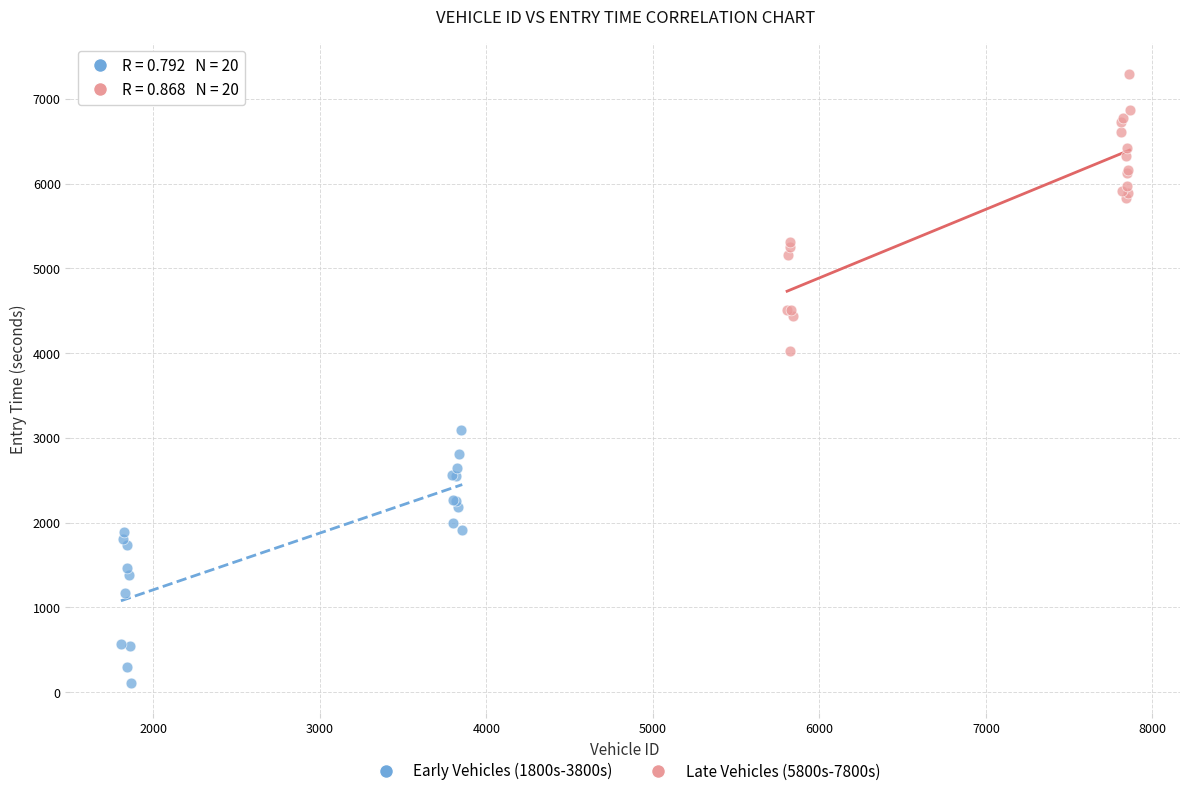

Which series reaches the maximum Y coordinate?

Late Vehicles (5800s-7800s)